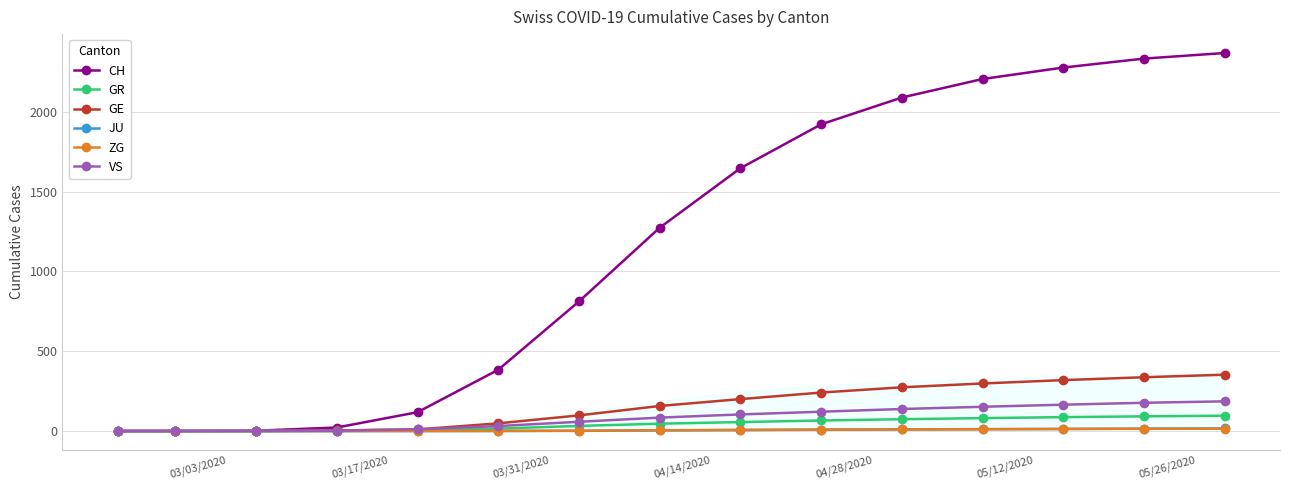

Which series has the largest total across all categories?

CH